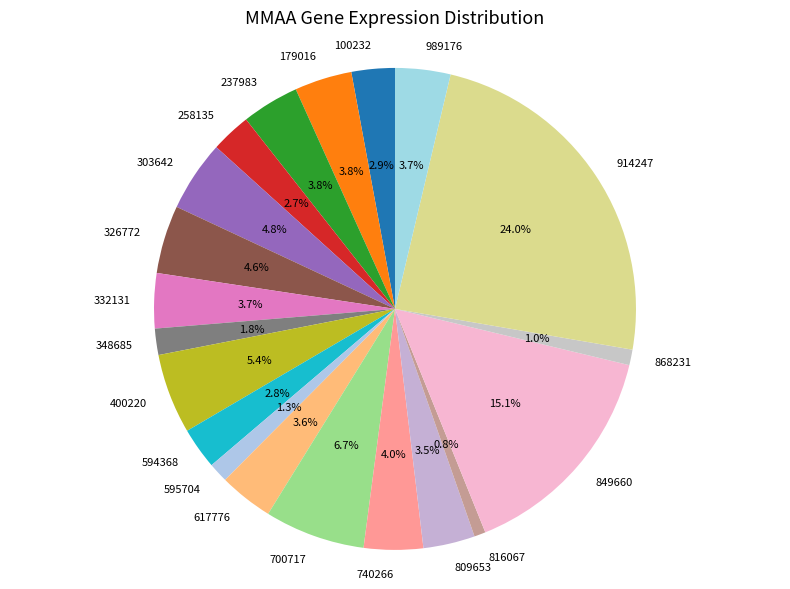

To the nearest percent, what is the difference between the 258135 and 849660 slice percentages?

12%